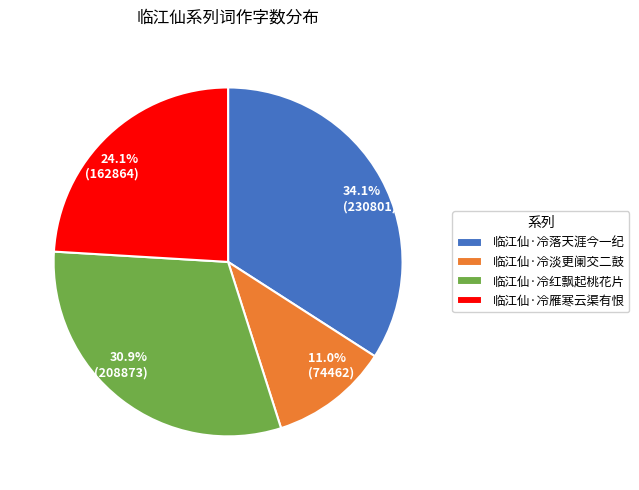

Rank the categories by value from lowest to highest.

临江仙·冷淡更阑交二鼓, 临江仙·冷雁寒云渠有恨, 临江仙·冷红飘起桃花片, 临江仙·冷落天涯今一纪